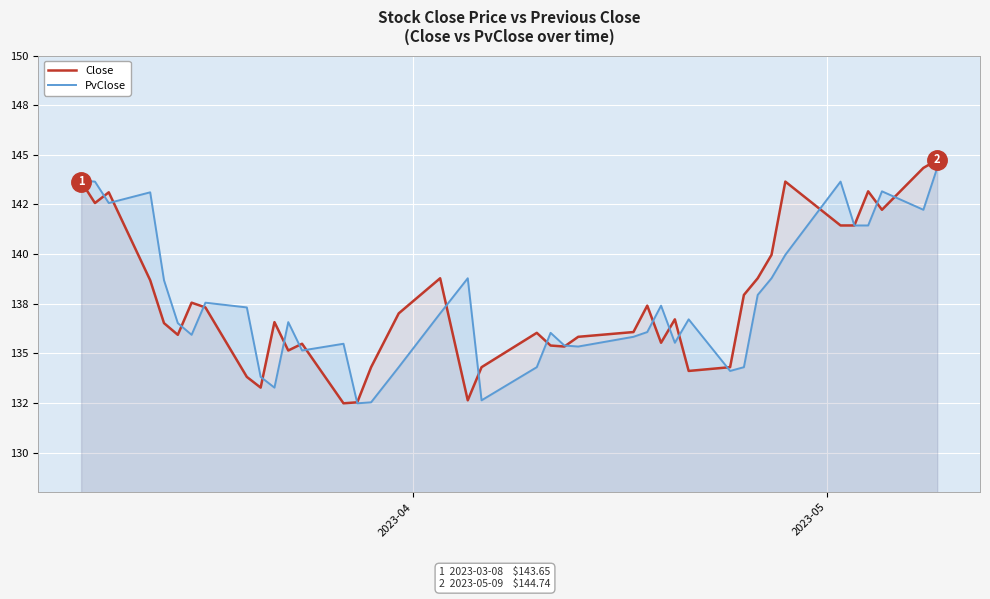

True or false: Close has a value of 39.4 at 31.

False